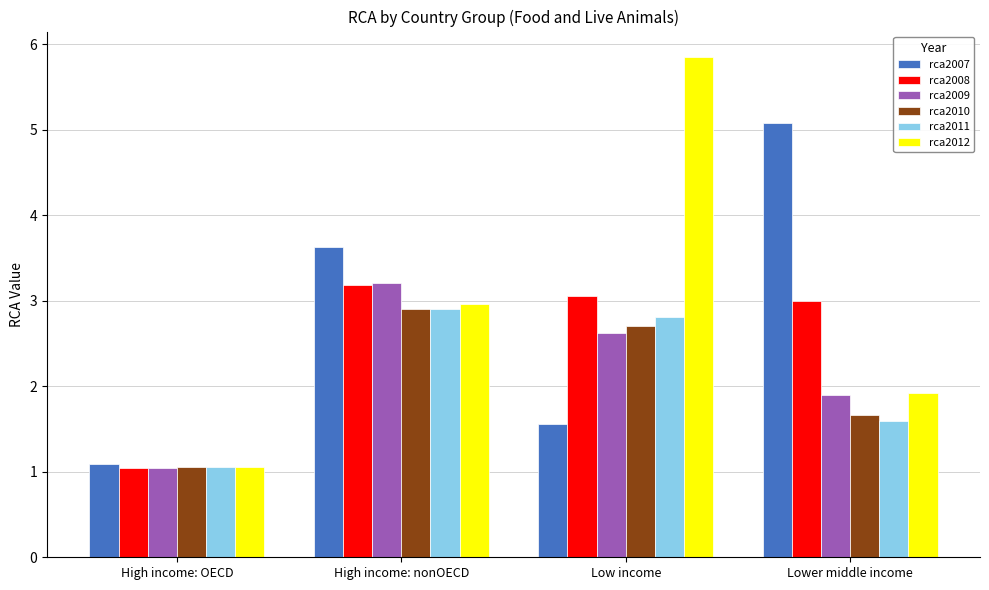

What is the total value across all series at High income: nonOECD?

18.8